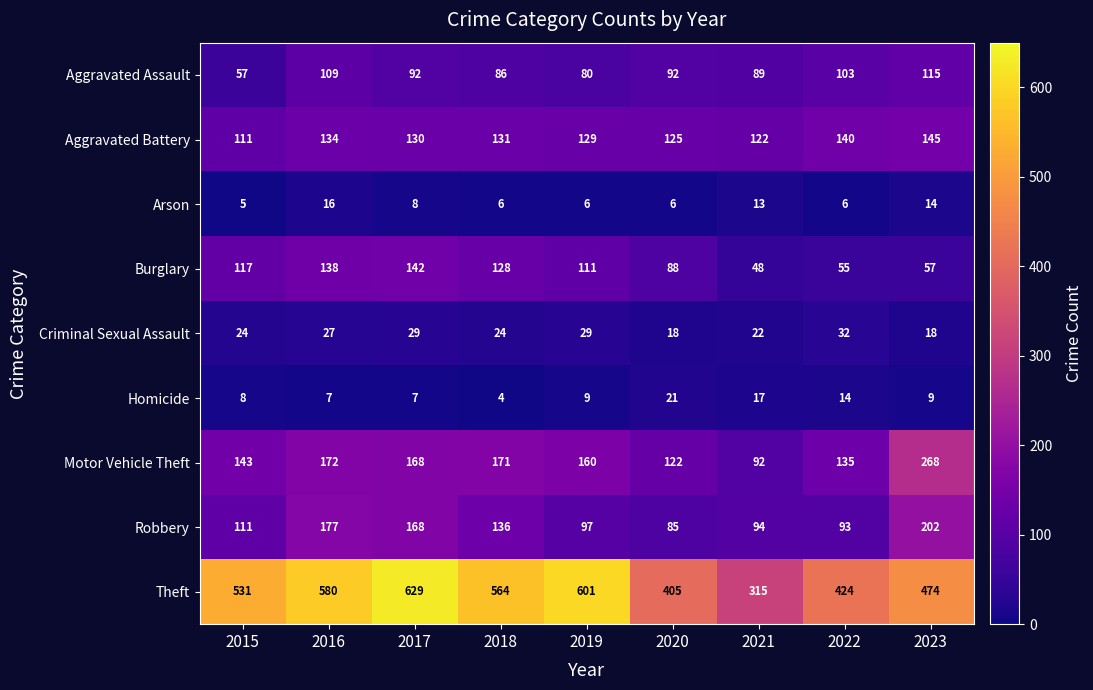

At which category does the chart reach its peak across all series?

2017